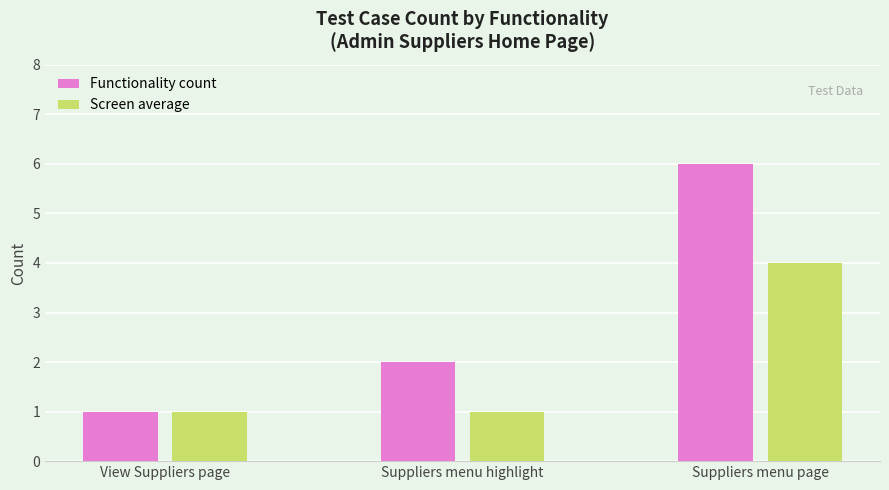

Rank the series by their average value, from highest to lowest.

Functionality count, Screen average